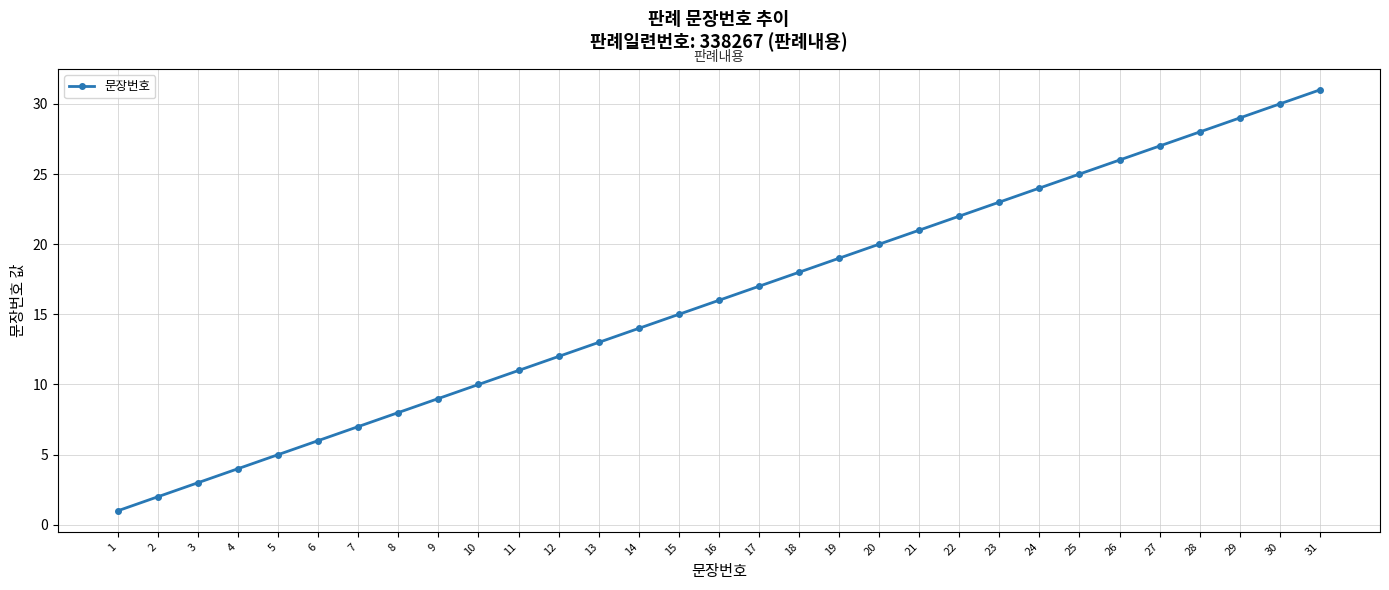

Rank the categories by value from highest to lowest.

31, 30, 29, 28, 27, 26, 25, 24, 23, 22, 21, 20, 19, 18, 17, 16, 15, 14, 13, 12, 11, 10, 9, 8, 7, 6, 5, 4, 3, 2, 1